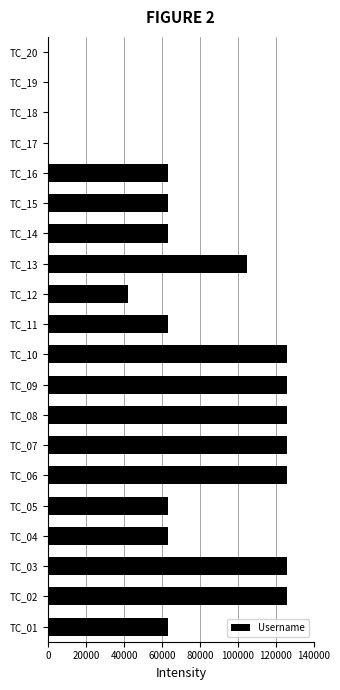

Reading top to bottom, list all the values displayed in this chart.

TC_20=0	TC_19=0	TC_18=0	TC_17=0	TC_16=63000	TC_15=63000	TC_14=63000	TC_13=105000	TC_12=42000	TC_11=63000	TC_10=126000	TC_09=126000	TC_08=126000	TC_07=126000	TC_06=126000	TC_05=63000	TC_04=63000	TC_03=126000	TC_02=126000	TC_01=63000